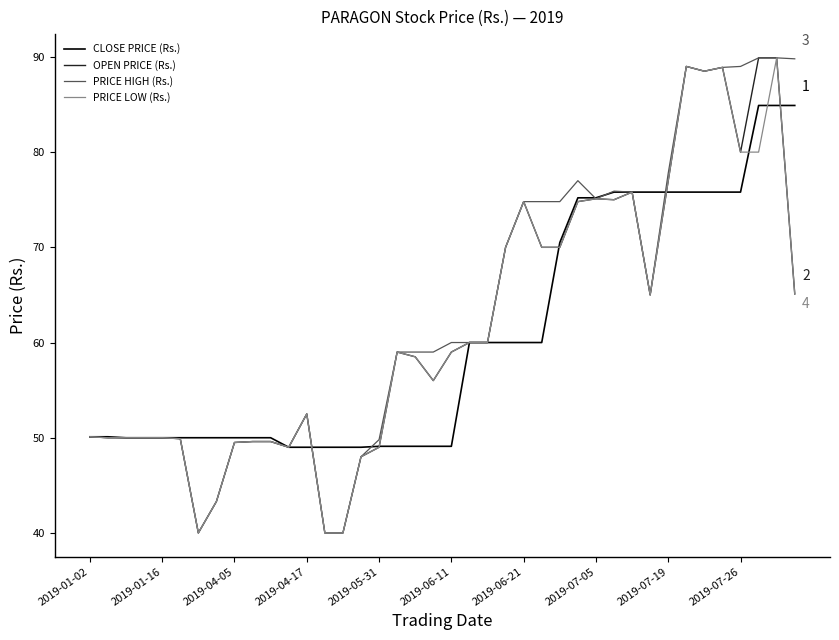

What is the smallest value displayed?

40.0